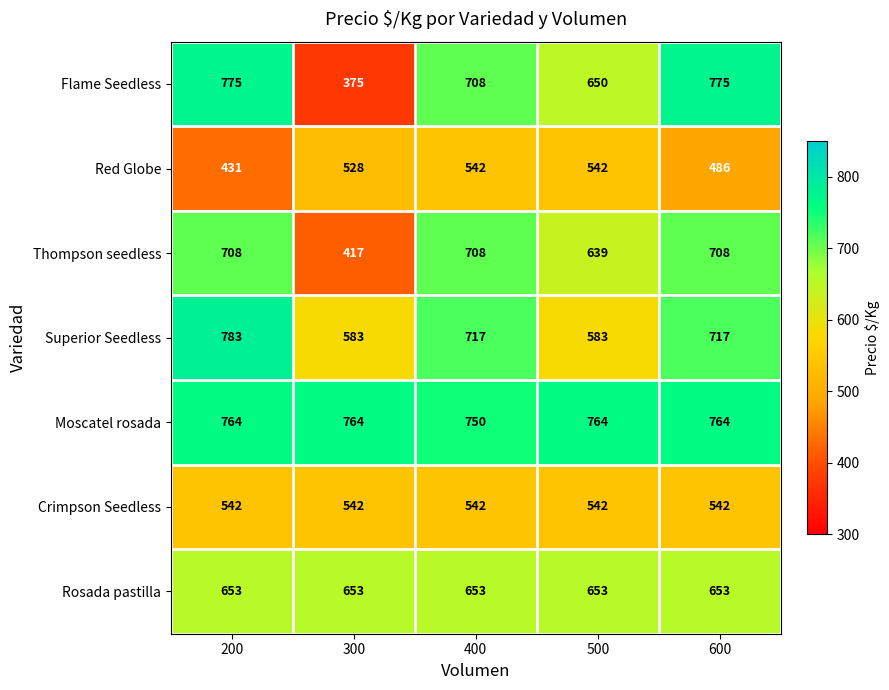

Where is Red Globe nearest to the value 486?

600